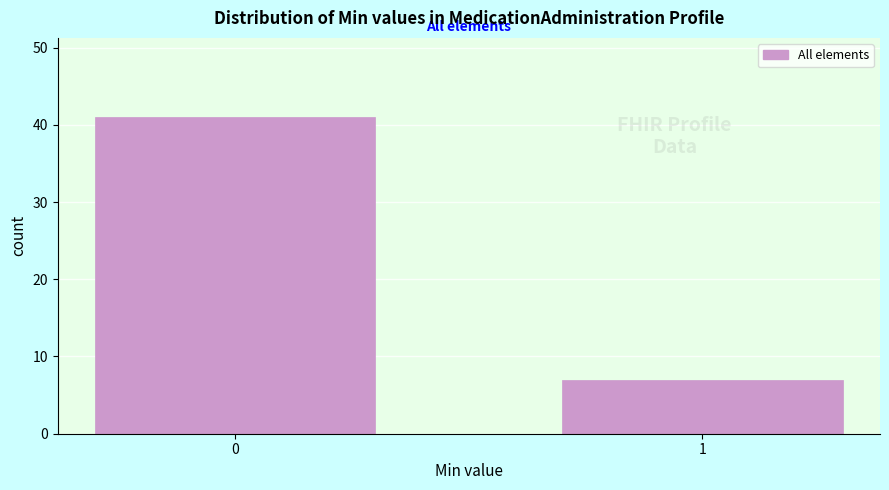

Reading right to left, list all the values displayed in this chart.

1=7	0=41